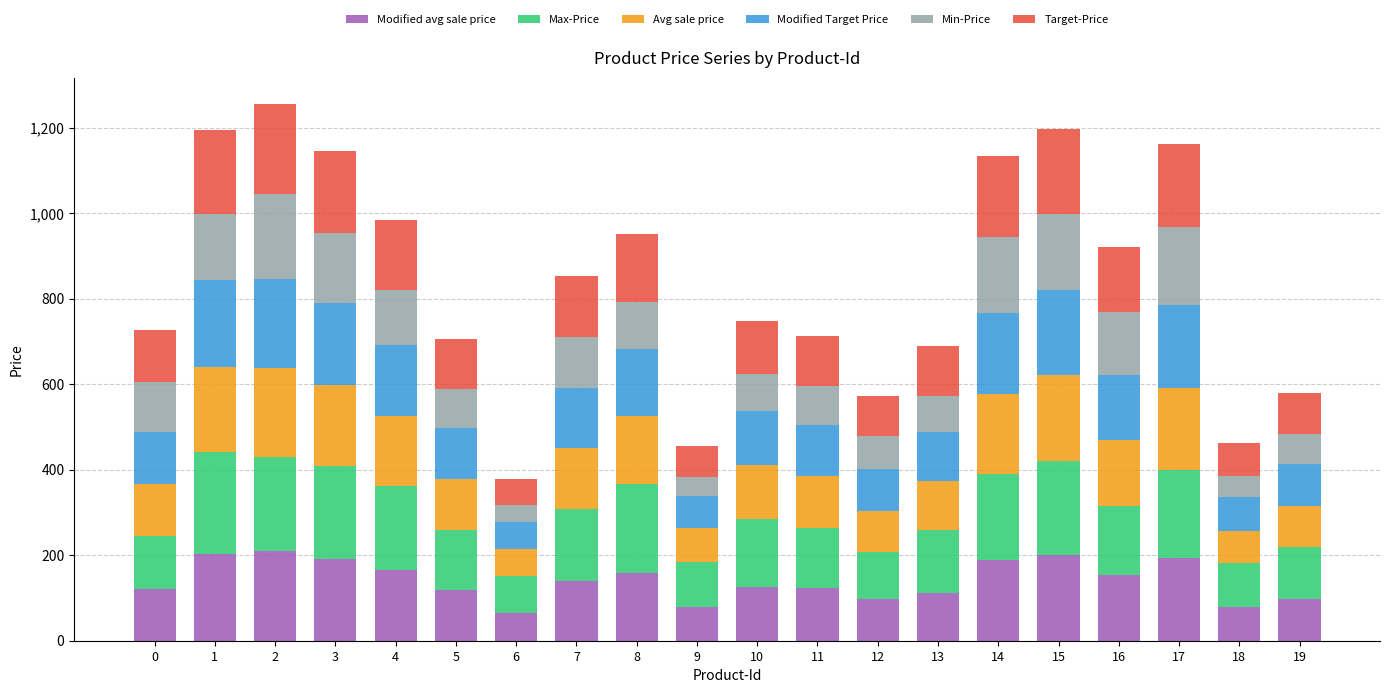

What is the total value across all series at 15?

1197.8